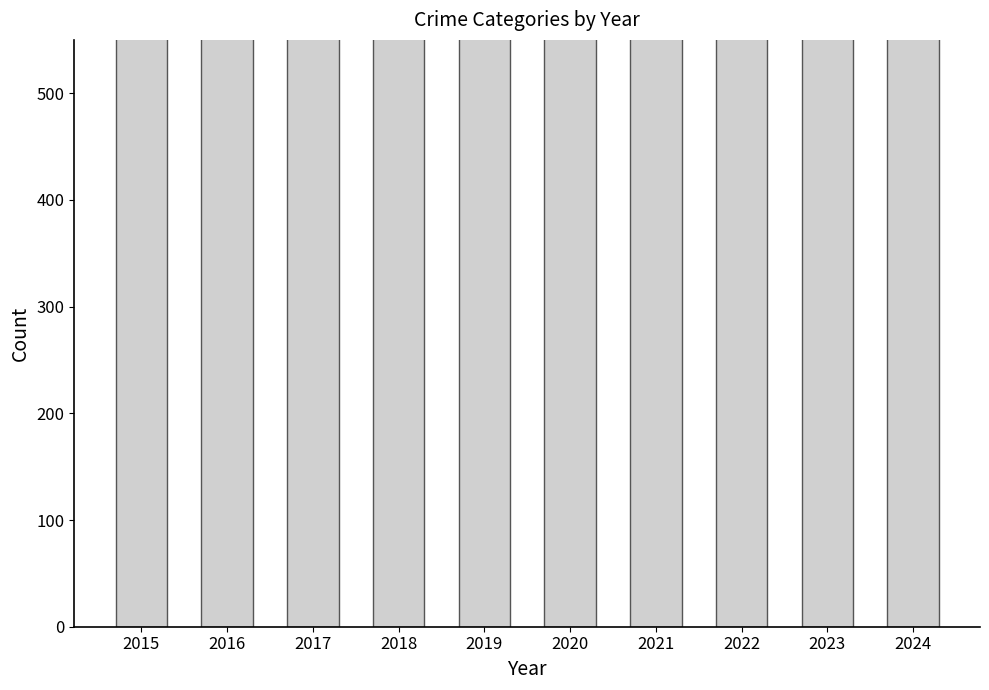

Reading left to right, list all the values displayed in this chart.

2015=908	2016=1072	2017=1180	2018=1000	2019=1016	2020=1041	2021=1230	2022=1161	2023=1193	2024=982